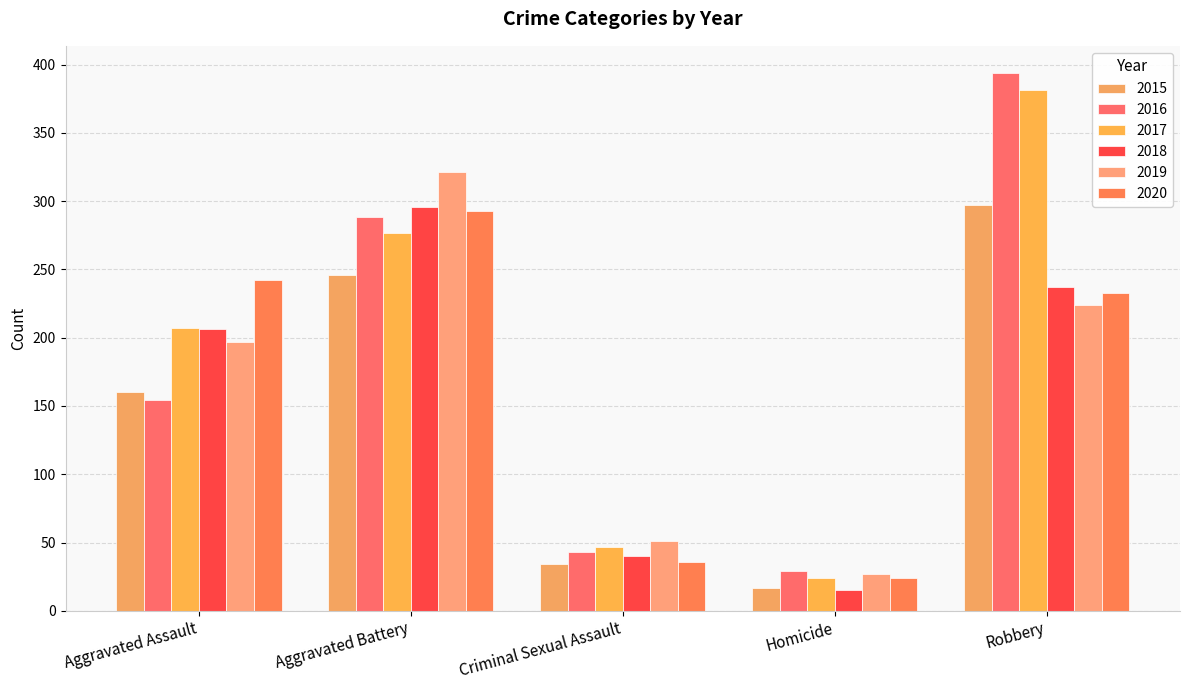

Is it true that 2015 equals 22 at Criminal Sexual Assault?

False